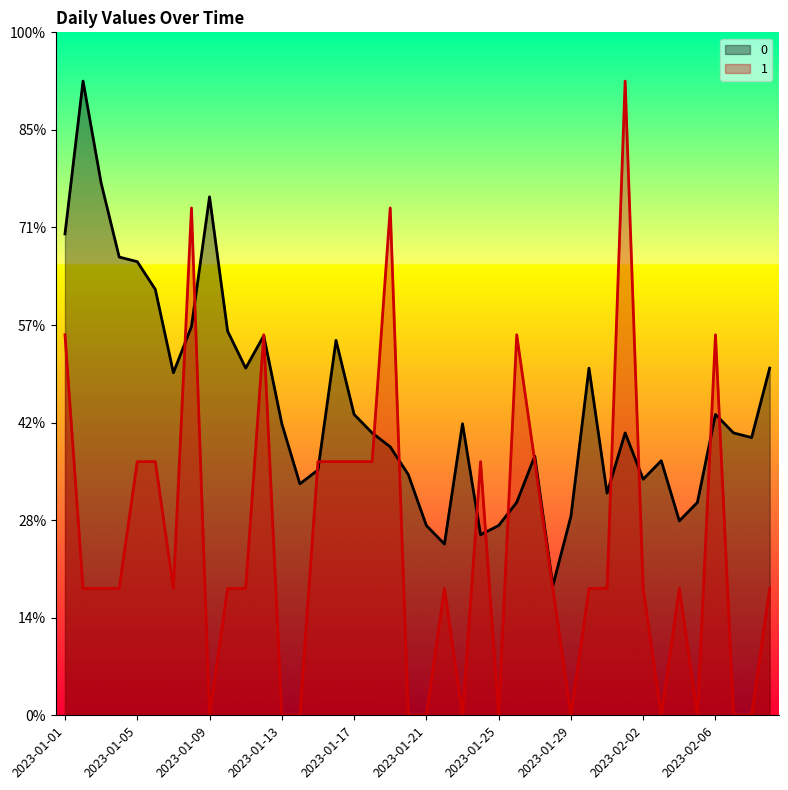

What is the label of the 9th point from the right?

2023-02-01